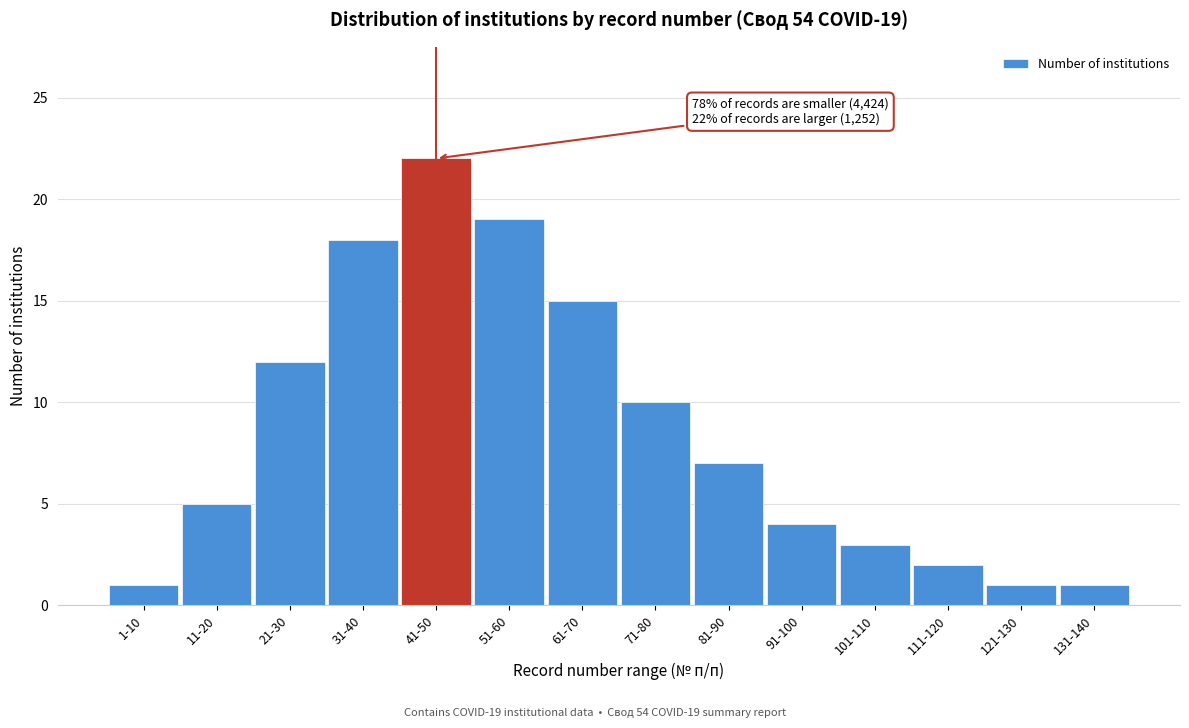

Reading right to left, what are all the values shown in this chart?

131-140=1	121-130=1	111-120=2	101-110=3	91-100=4	81-90=7	71-80=10	61-70=15	51-60=19	41-50=22	31-40=18	21-30=12	11-20=5	1-10=1